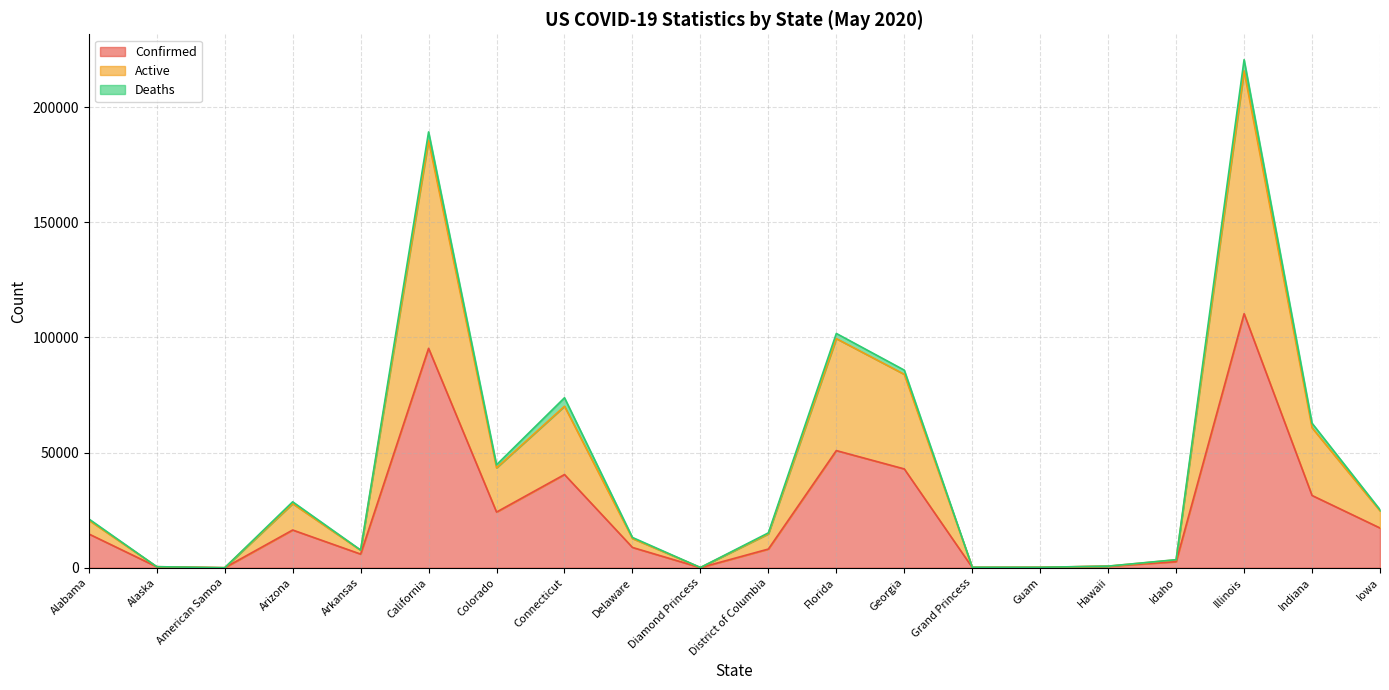

True or false: Confirmed has more than 2 interior local peaks.

True